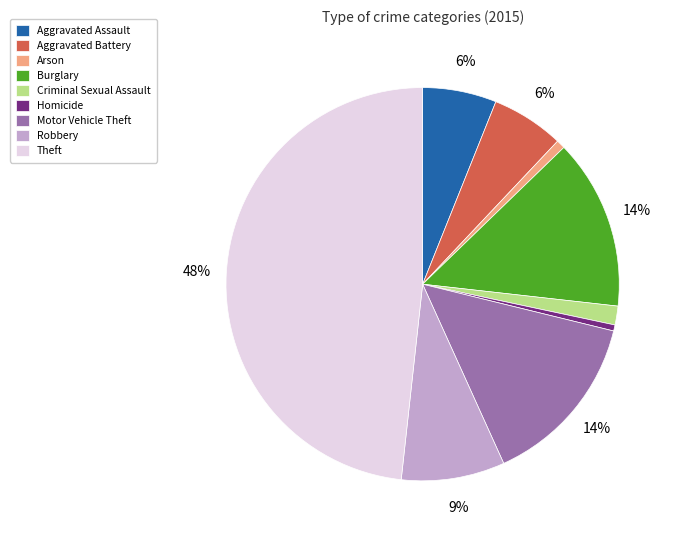

To the nearest percent, what is the combined percentage of Burglary and Motor Vehicle Theft?

28%